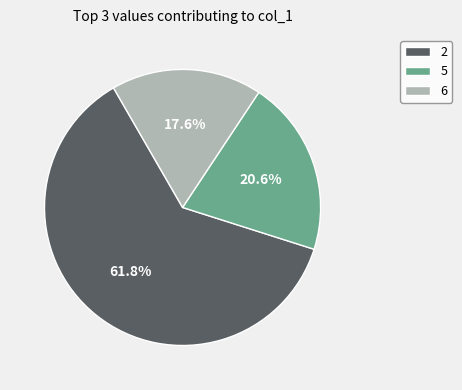

To the nearest percent, what is the difference between the largest and smallest slice percentages?

44%